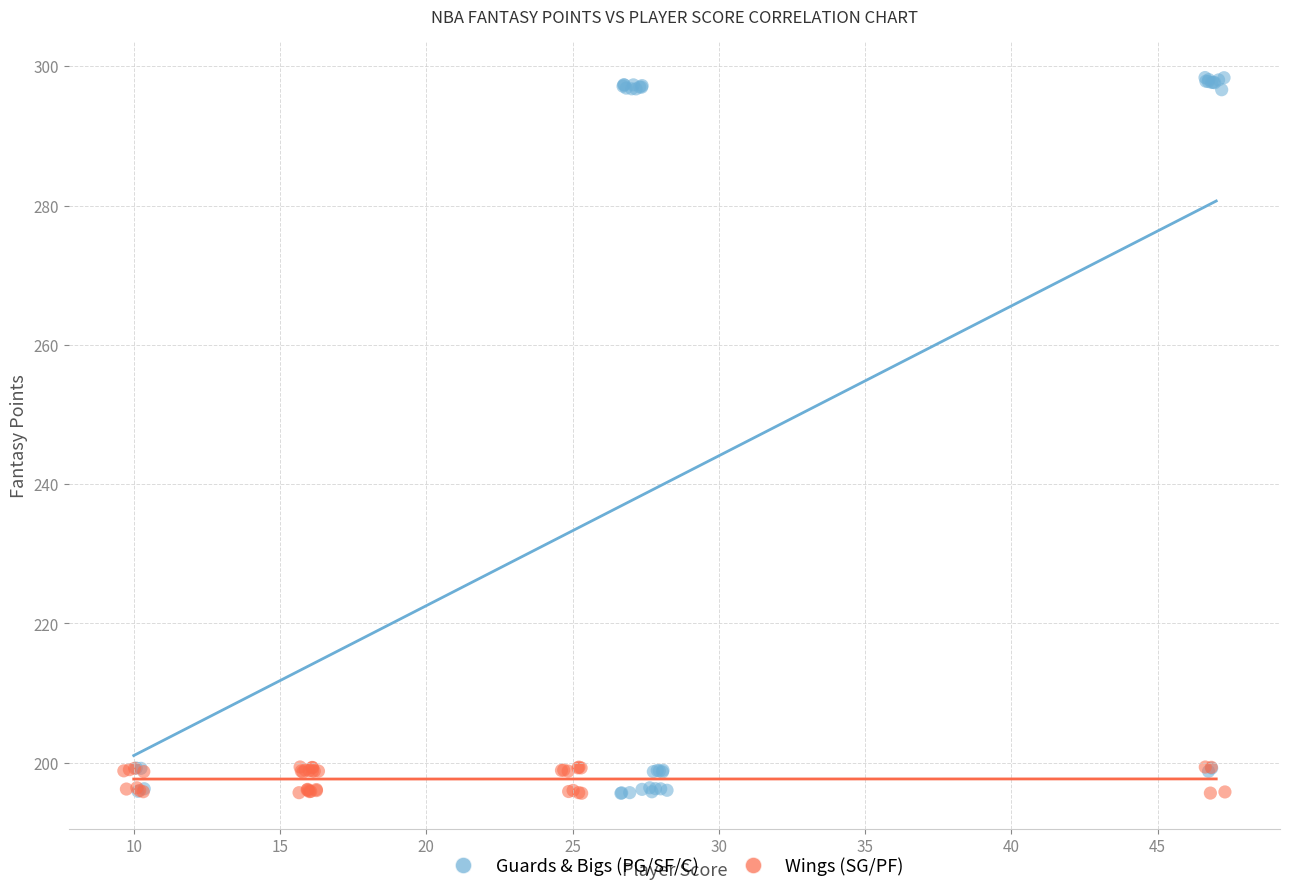

Which series contains the highest Y value?

Guards & Bigs (PG/SF/C)